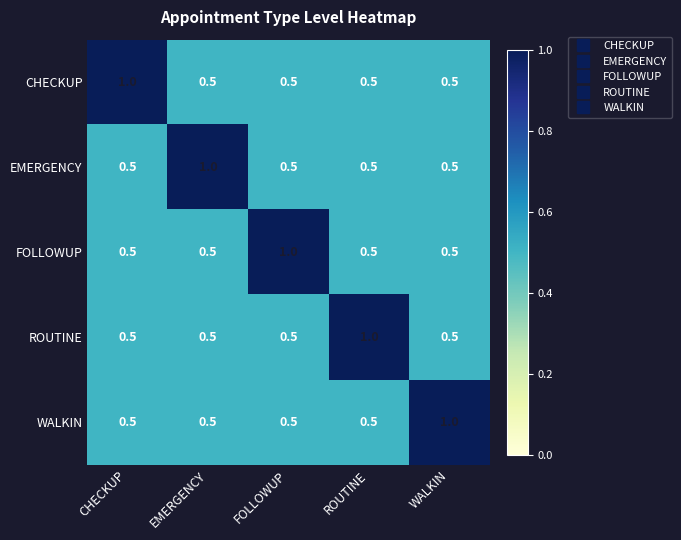

What is the total value across all series at ROUTINE?

3.0